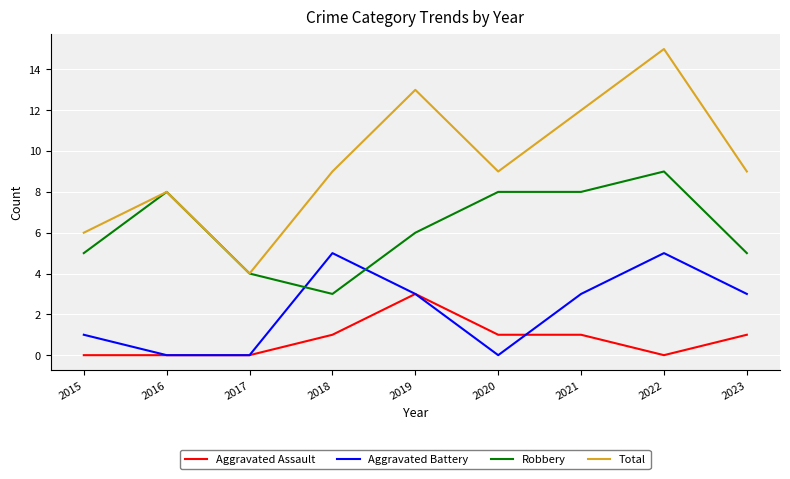

At which category is the sum across all series the highest?

2022